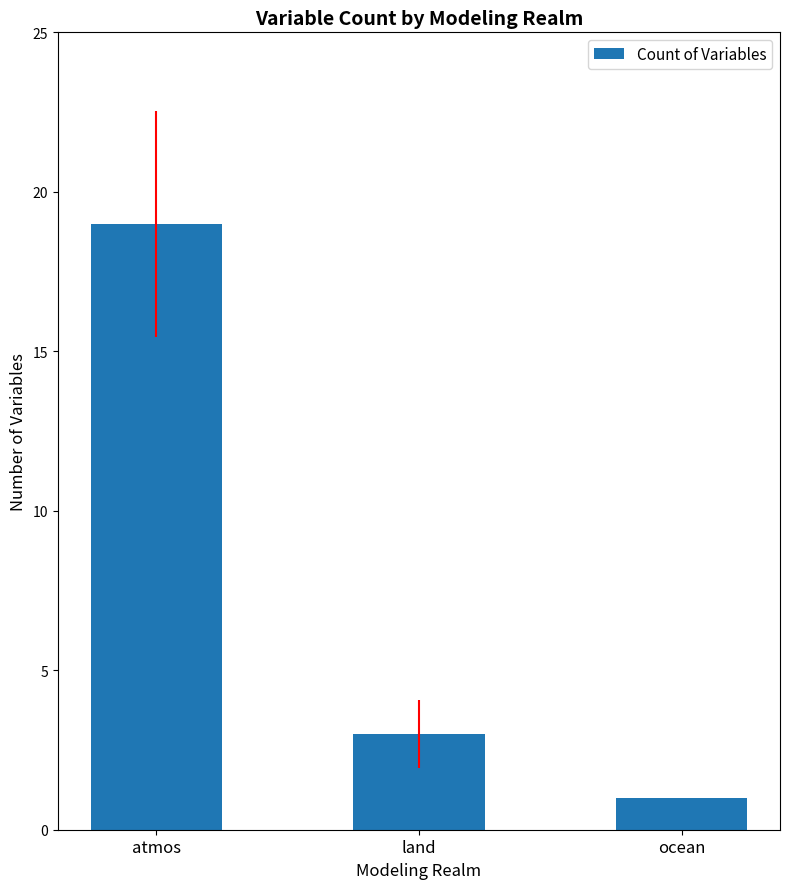

Count the values in the range 1 to 19.

3